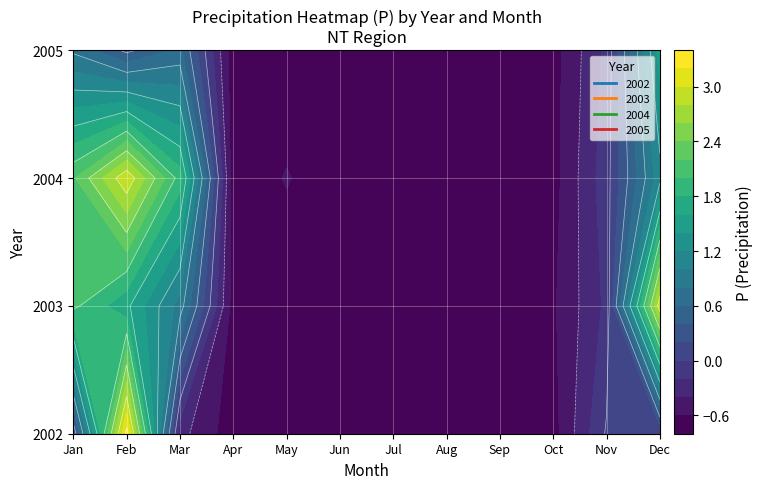

At how many categories does at least one series exceed 1?

4